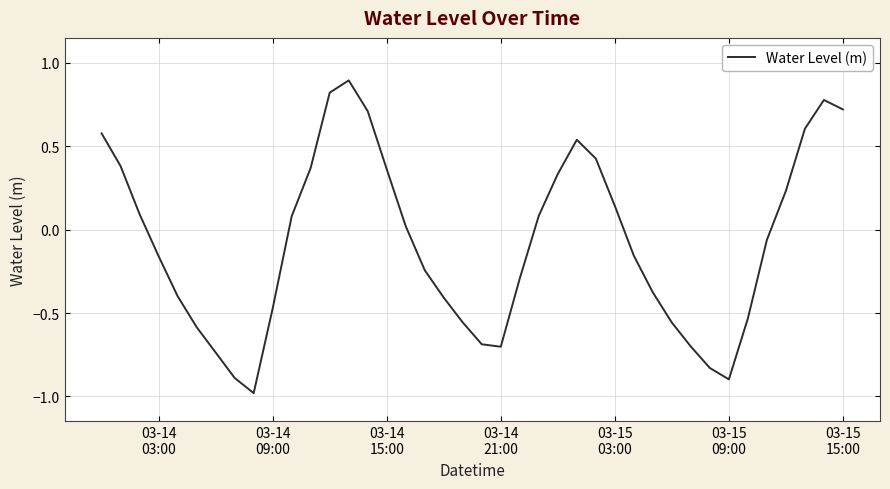

What is the minimum value shown in the chart?

-1.0